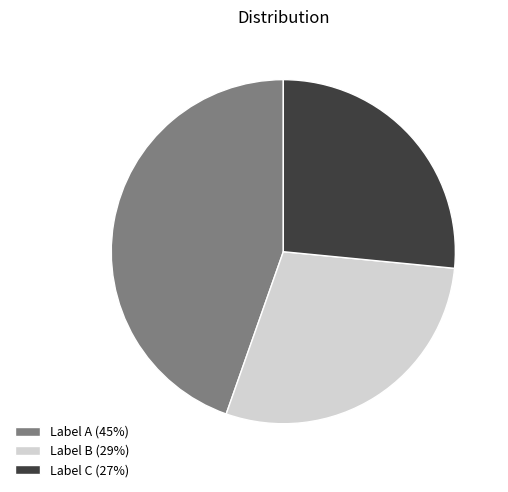

What is the largest slice in the pie chart?

Label A (45%)